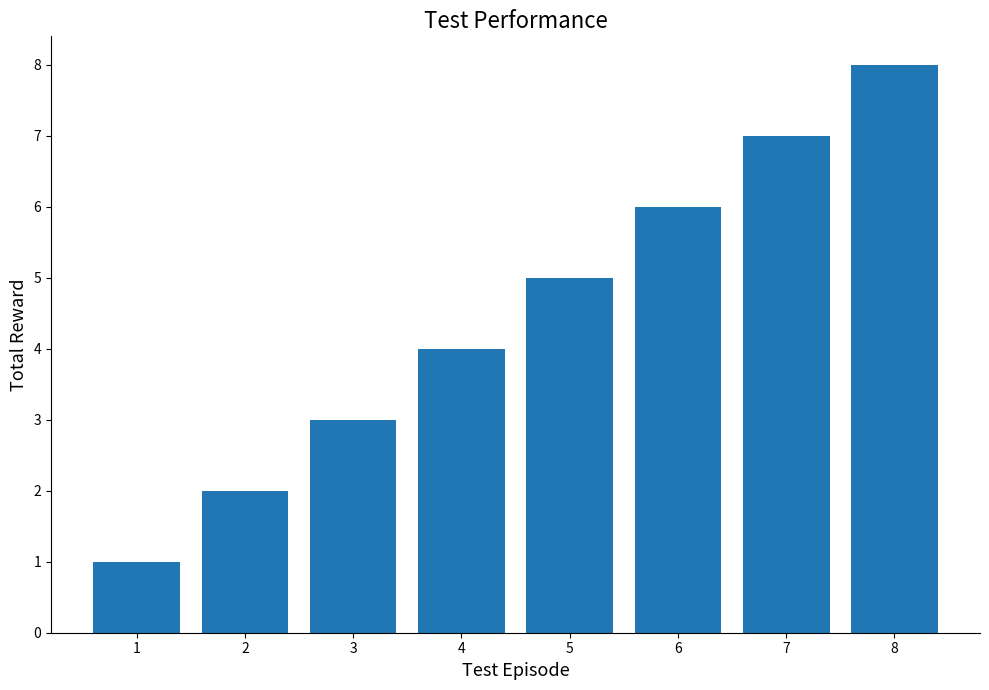

Reading left to right, extract all data points from this chart.

1	2	3	4	5	6	7	8